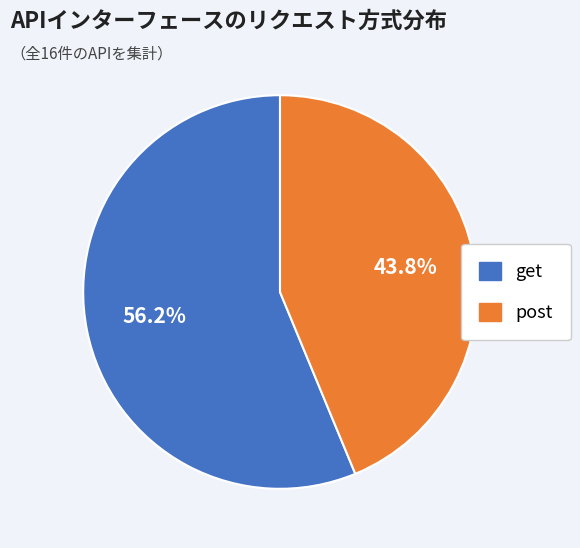

Is it true that get is 71% of the pie?

False